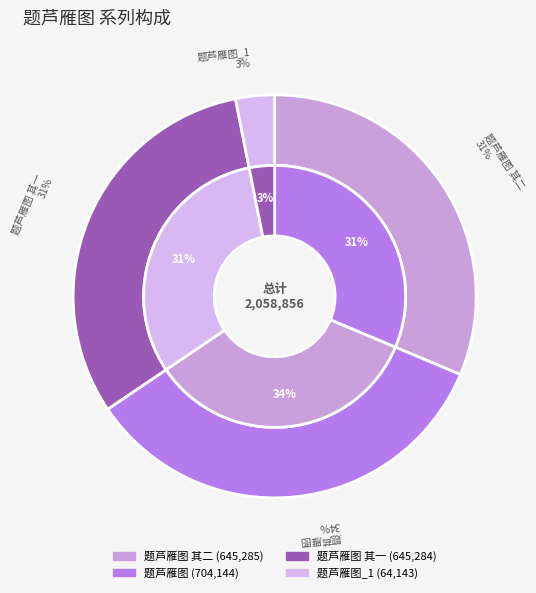

What is the change in value from 题芦雁图 其二 to 题芦雁图?

+58859